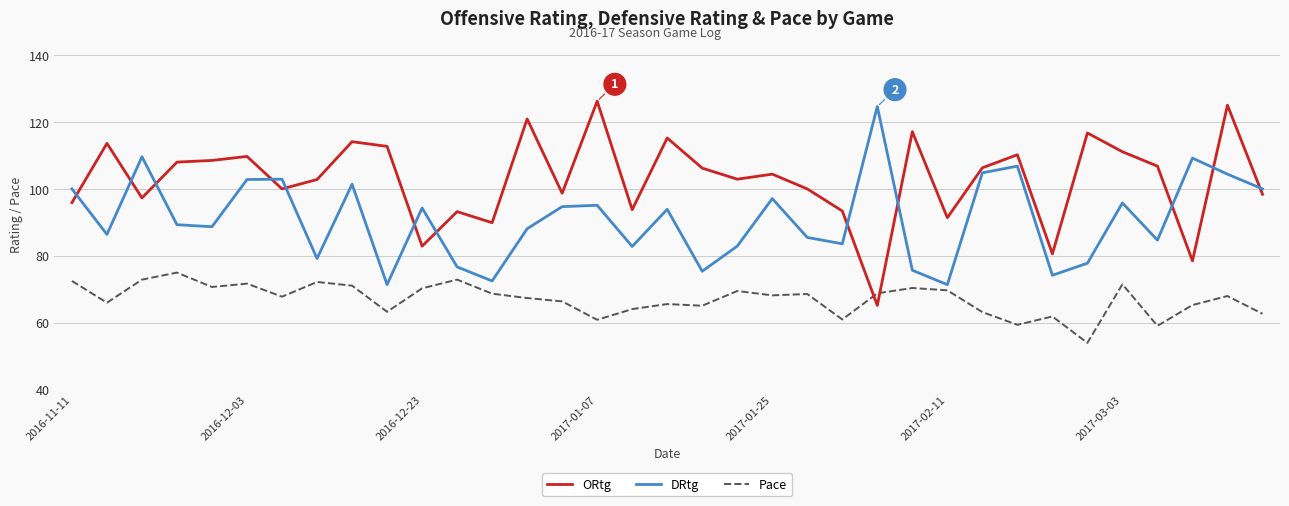

In Pace, how many points are higher than both neighbors (excluding endpoints)?

11